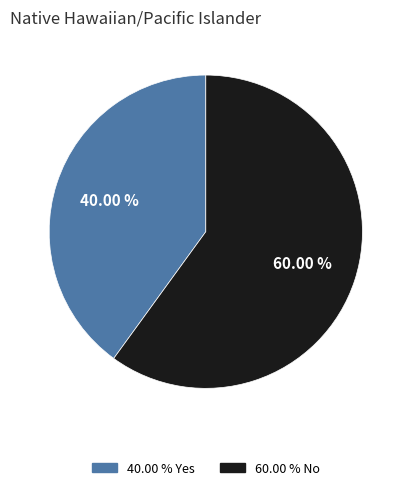

Count the number of slices in the pie.

2